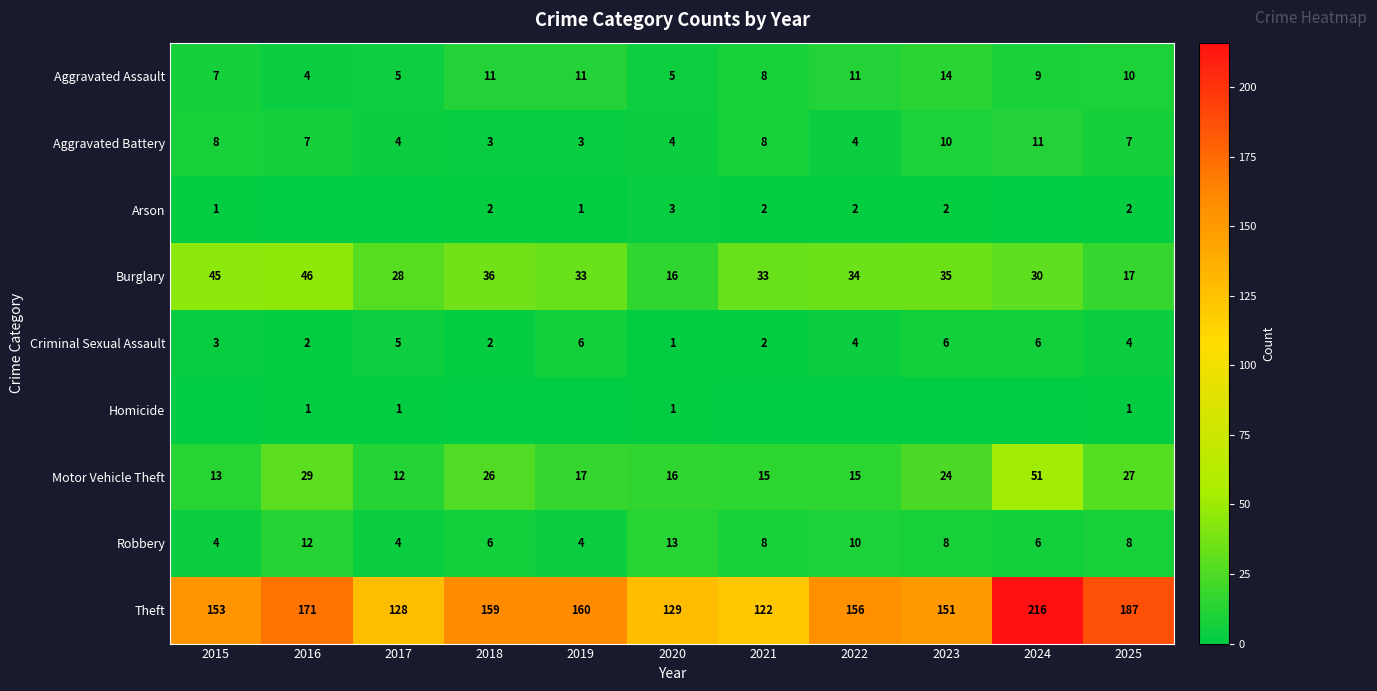

The value of Aggravated Assault at 2024 is 9. True or false?

True